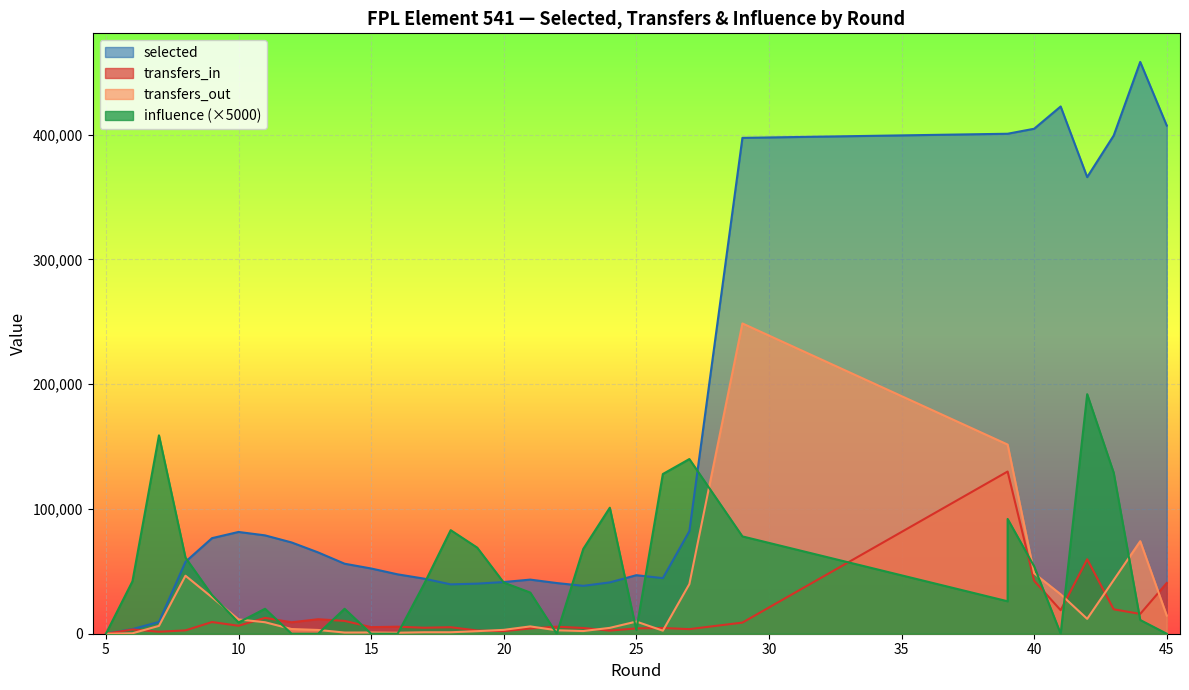

How many values in transfers_out are above zero?

31